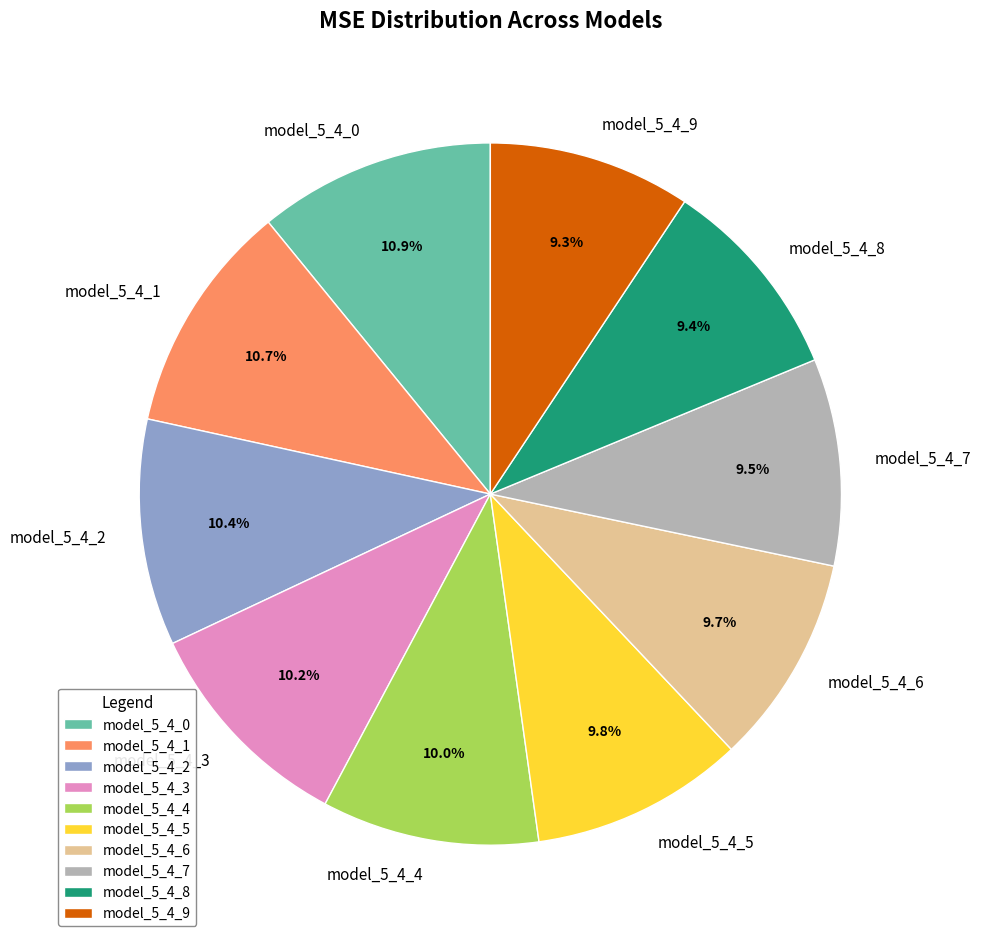

Count the number of slices in the pie.

10